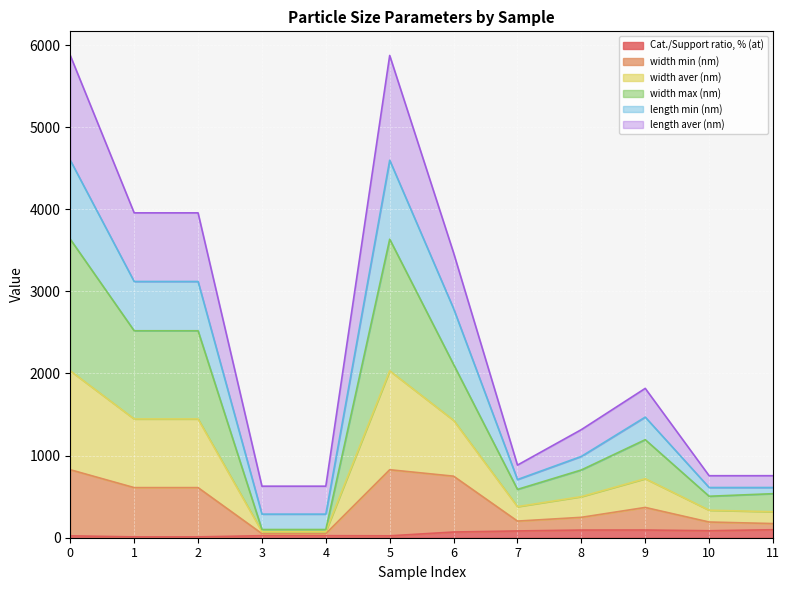

Is it true that Cat./Support ratio, % (at) equals 23.0 at 0?

True